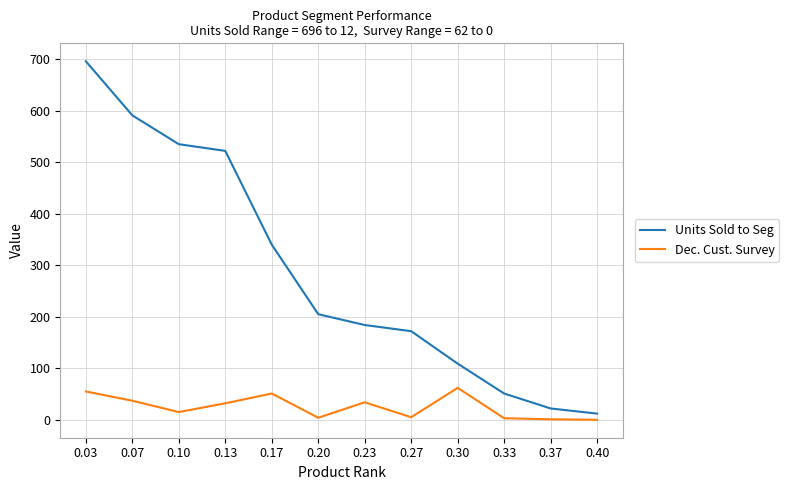

Which series has the largest total across all categories?

Units Sold to Seg